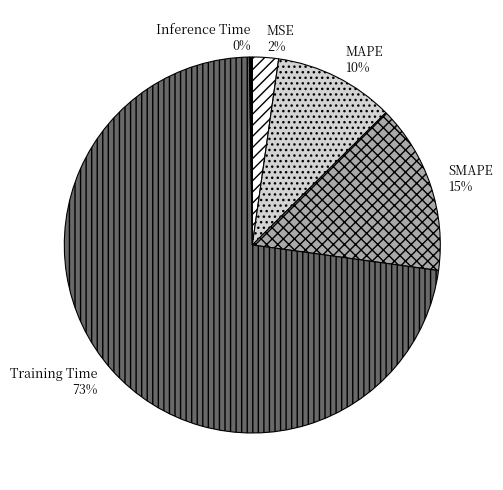

Between SMAPE and MSE, which is larger?

SMAPE